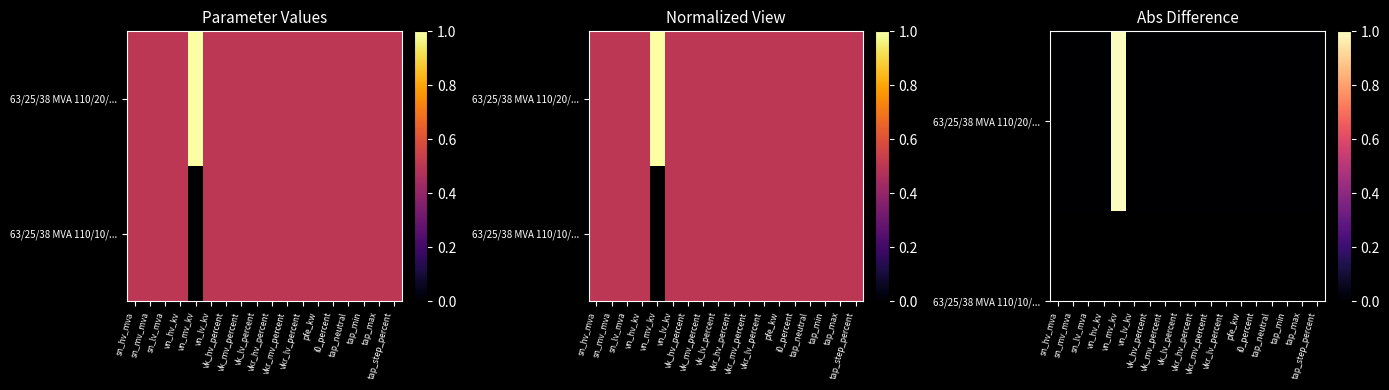

At which category does the chart reach its minimum across all series?

sn_hv_mva